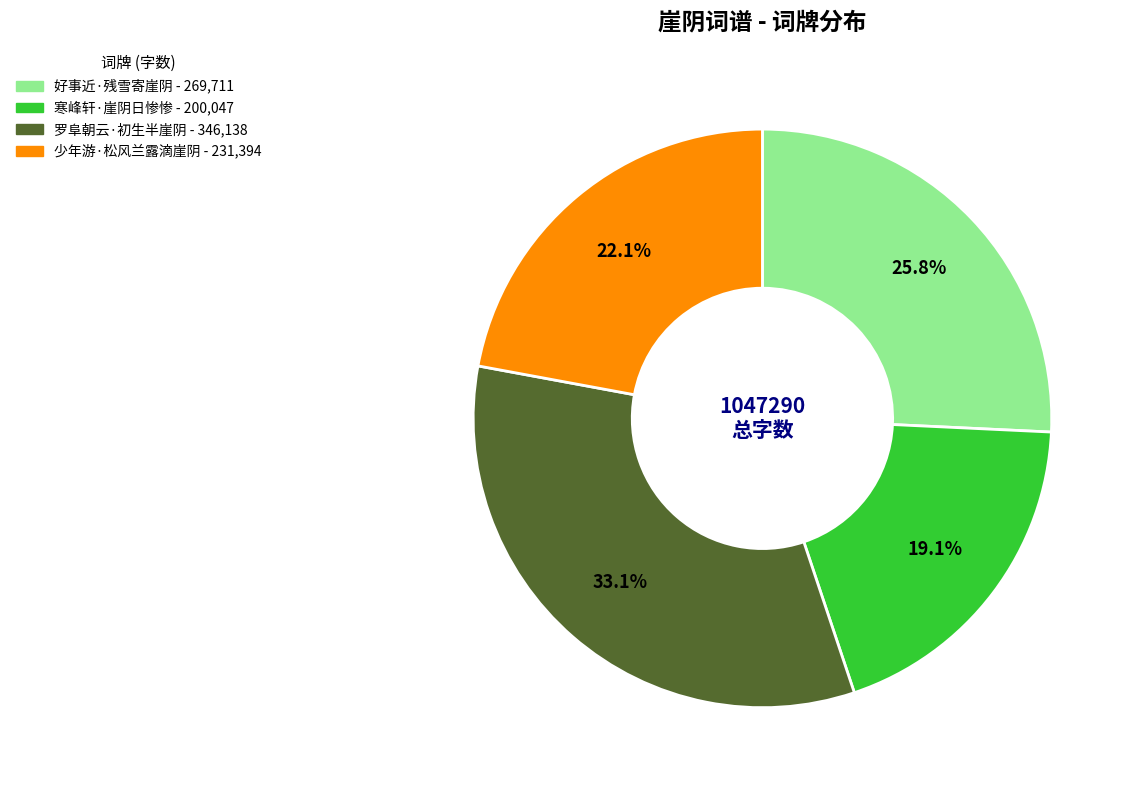

To the nearest percent, what is the average slice percentage?

25%